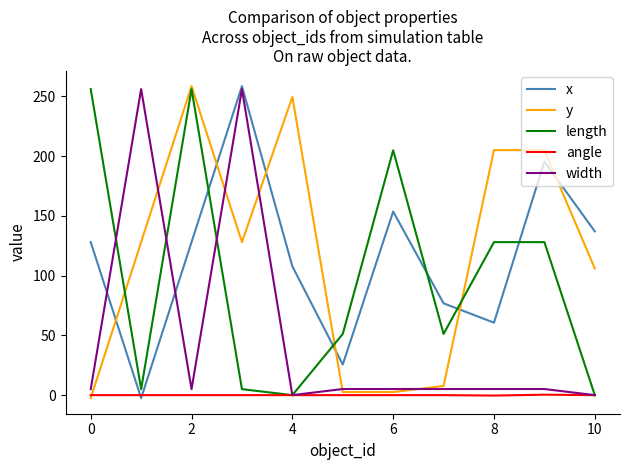

Which series has the largest range (max minus min)?

x